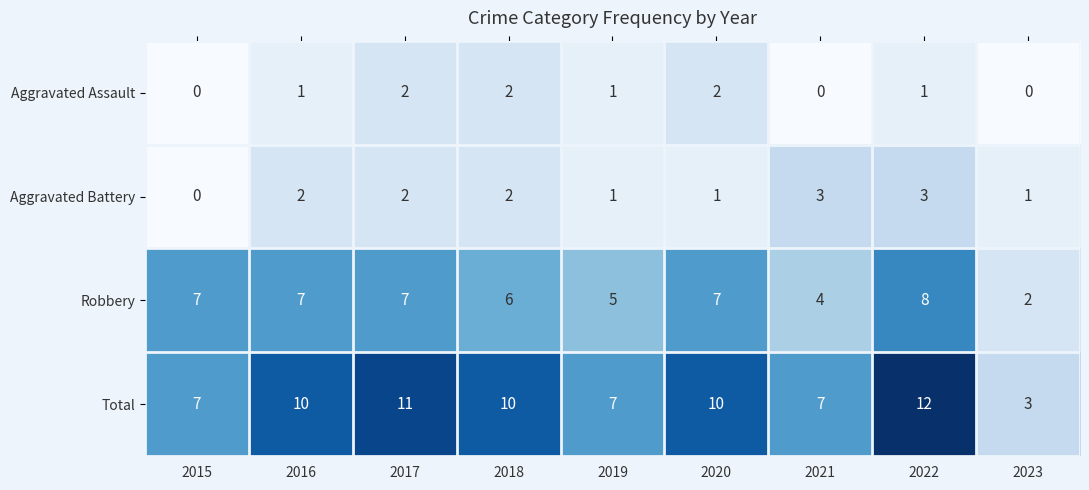

The value of Robbery at 2016 is 1. True or false?

False